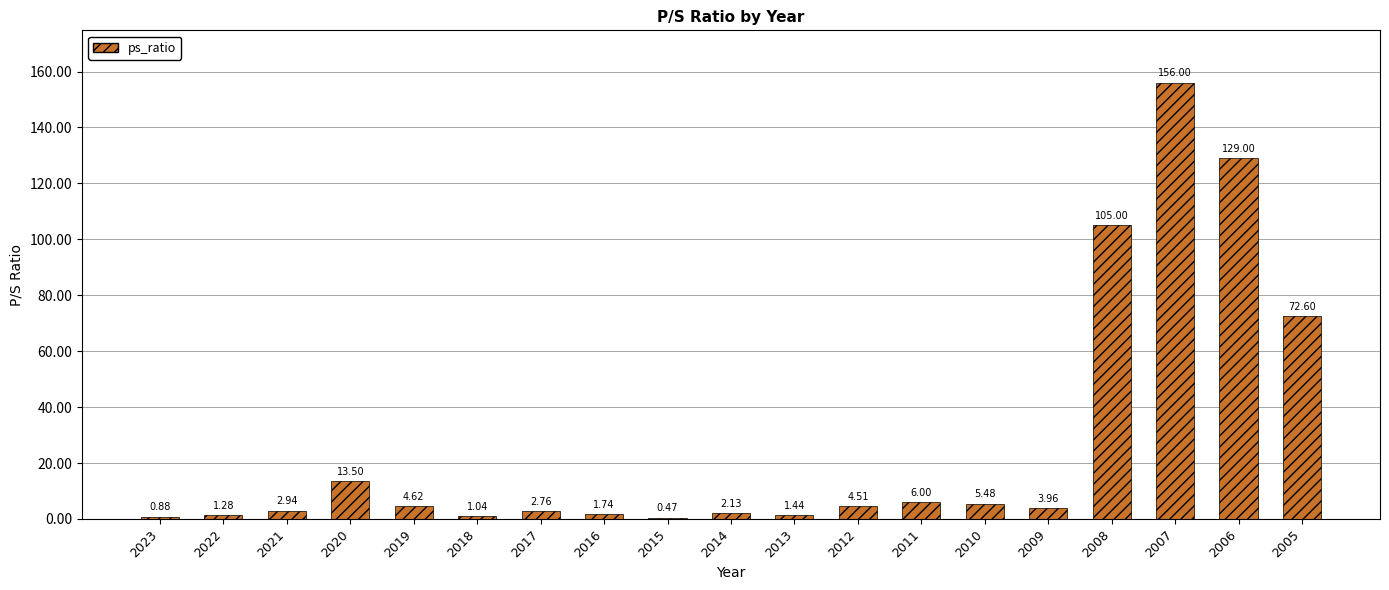

What is the sum of the values at 2018 and 2019?

5.7